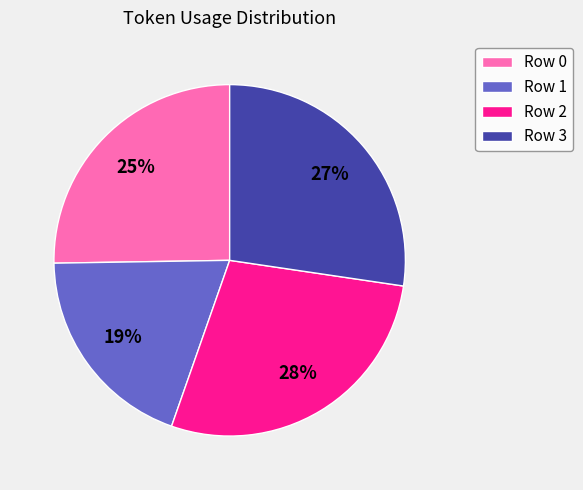

Is there a majority slice in this chart?

No